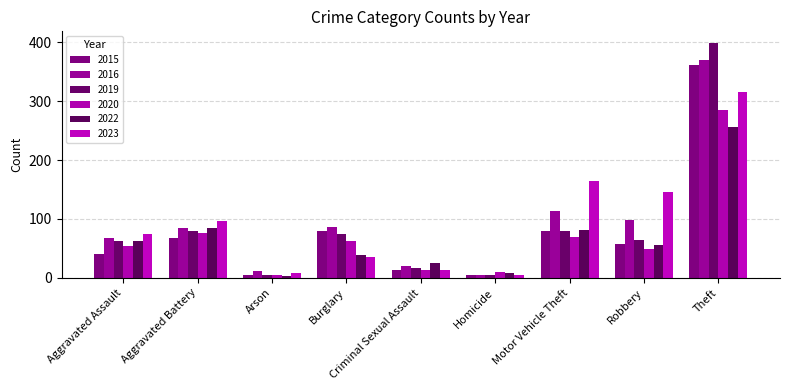

What is the label of the 4th bar from the left?

Burglary